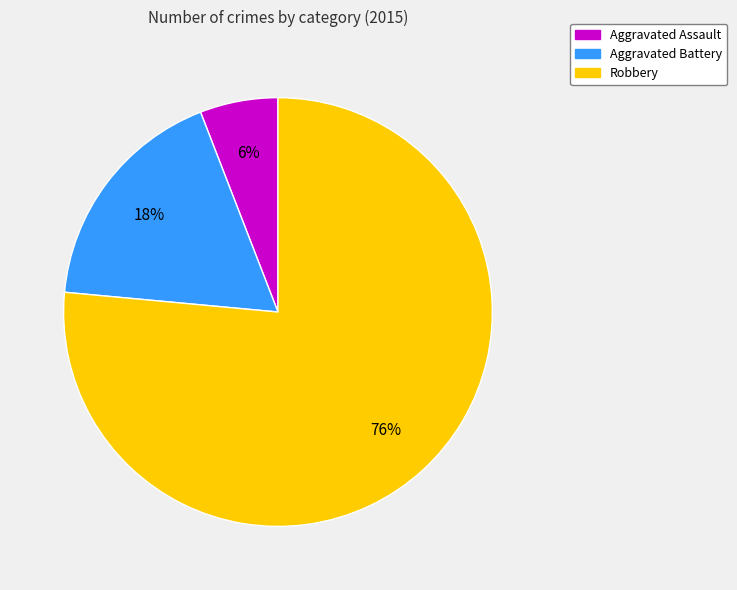

Which has a higher value, Aggravated Assault or Aggravated Battery?

Aggravated Battery